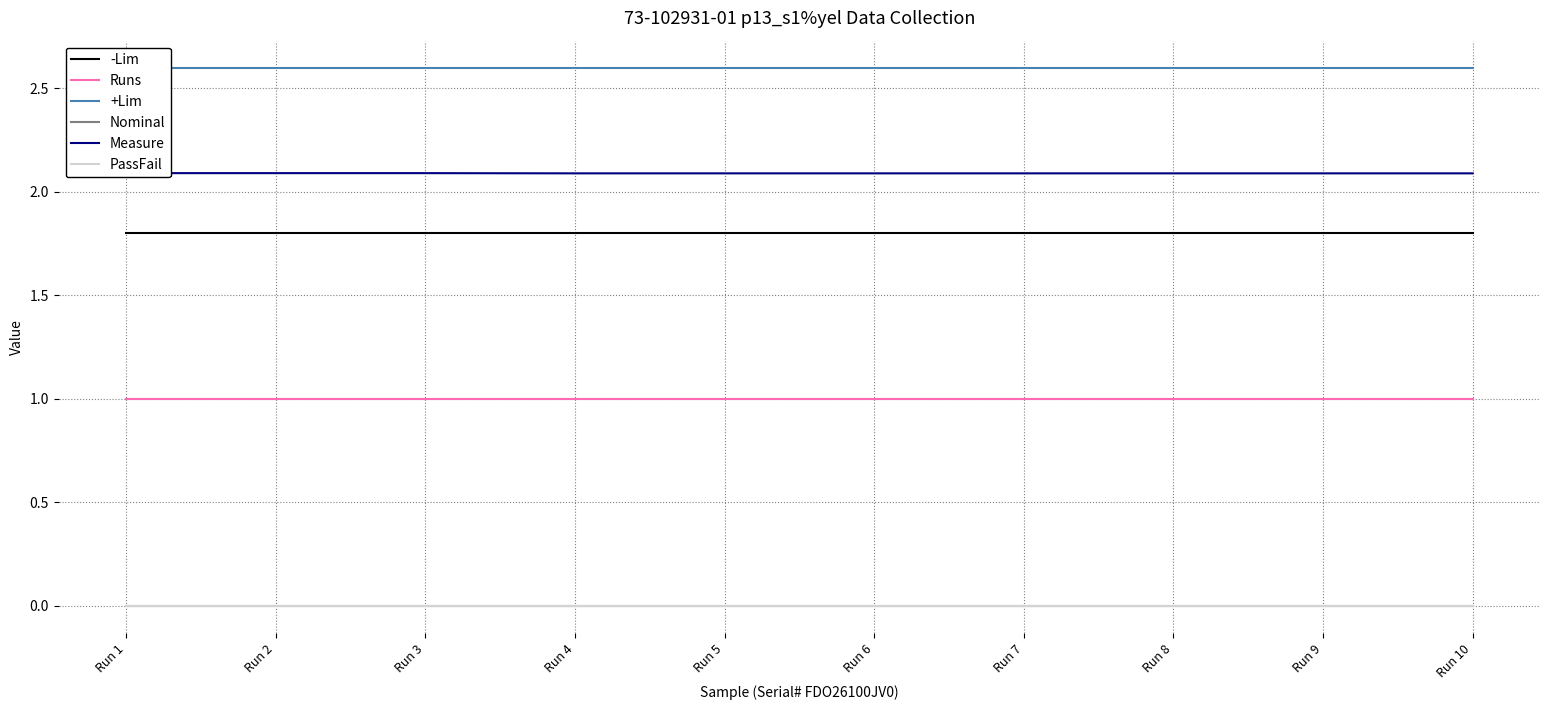

At how many categories does at least one series exceed 0?

10